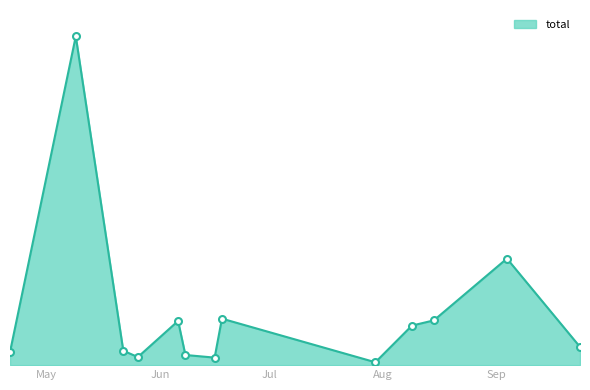

Which category has the highest value across all series?

2021-05-09